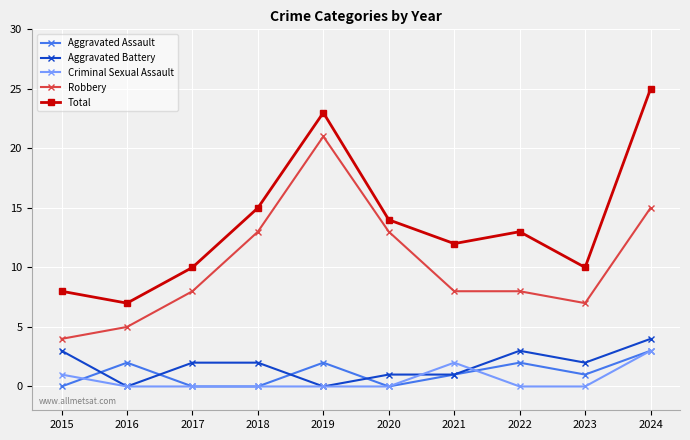

The Criminal Sexual Assault series shows 0 at 2019. True or false?

True